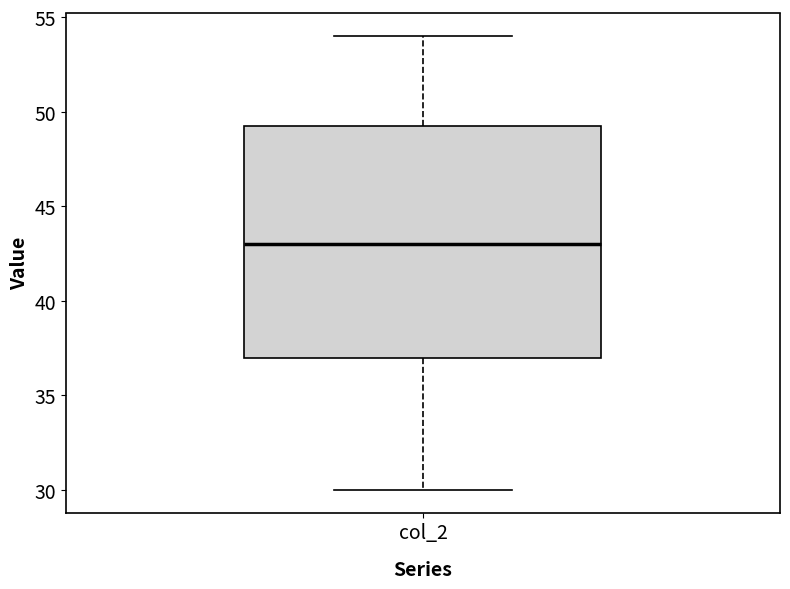

Transcribe this box plot: give where the median line is, the range the box spans, and where the two whiskers end, as read against the y-axis. The values are not printed on the chart, so give them approximately, as read against the axis.

median 43.0, box 37.0 to 49.5, whiskers 30.0 to 54.0